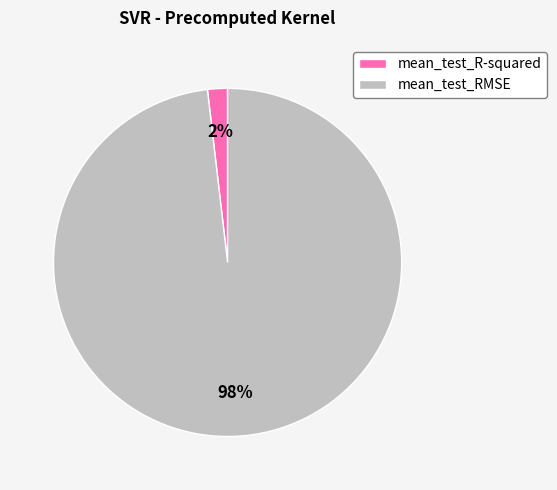

Which has a higher value, mean_test_RMSE or mean_test_R-squared?

mean_test_RMSE